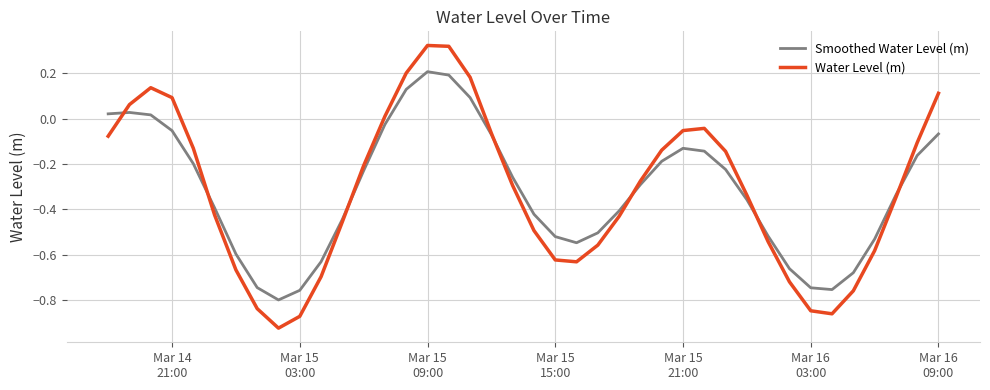

Which series has the widest spread of values?

Water Level (m)